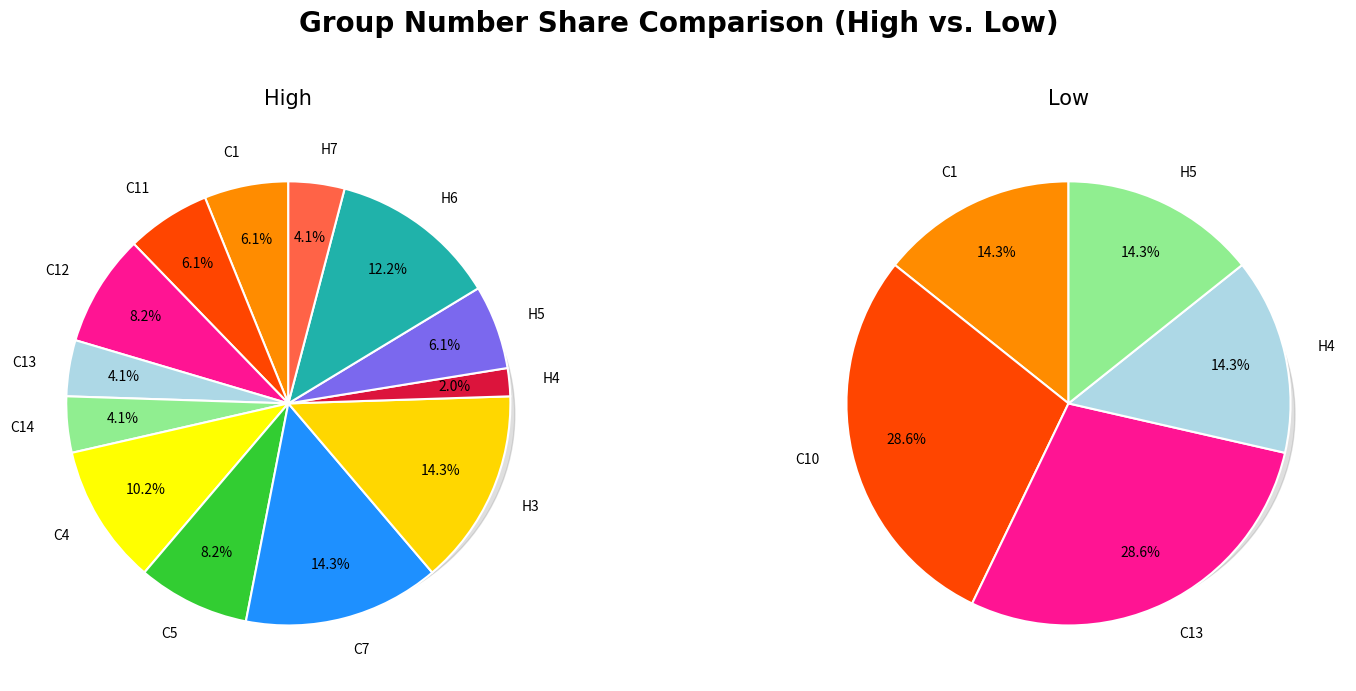

The C12 slice represents 8% of the pie. True or false?

True